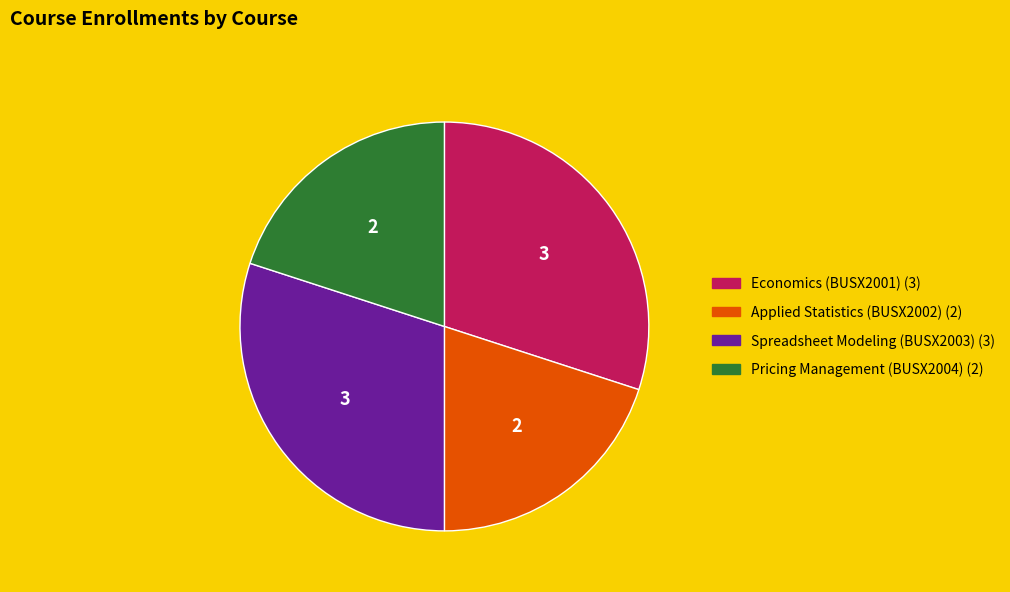

Is it true that Spreadsheet Modeling (BUSX2003) is 30% of the pie?

True